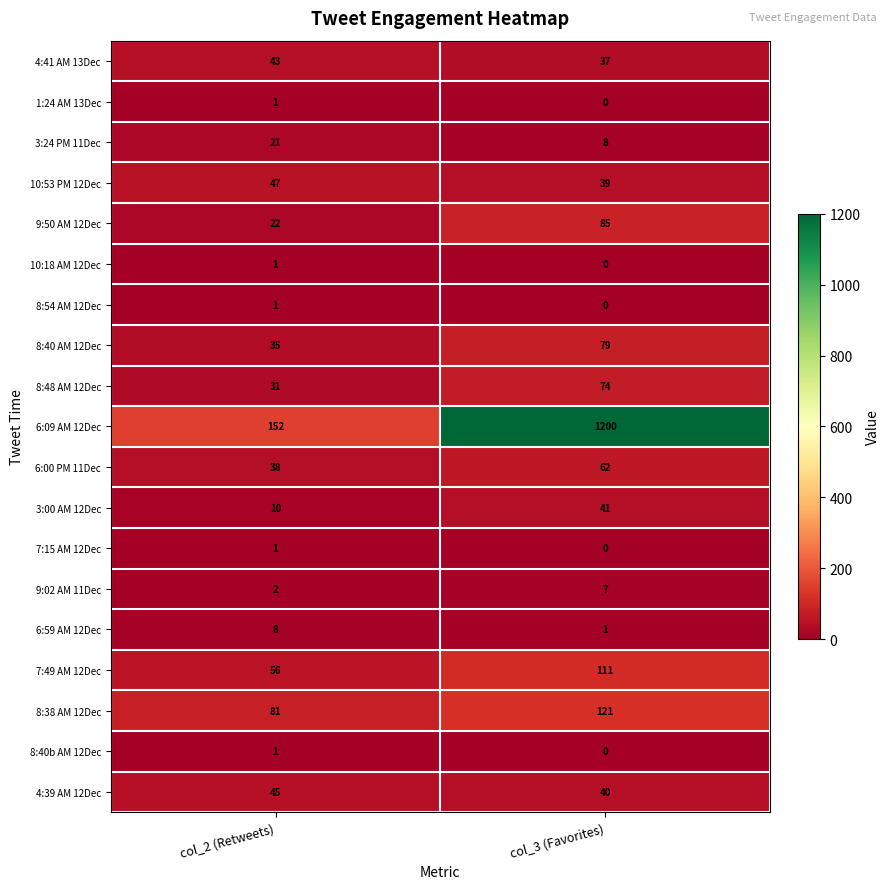

What value does the 3:24 PM 11Dec series have at col_3 (Favorites)?

8